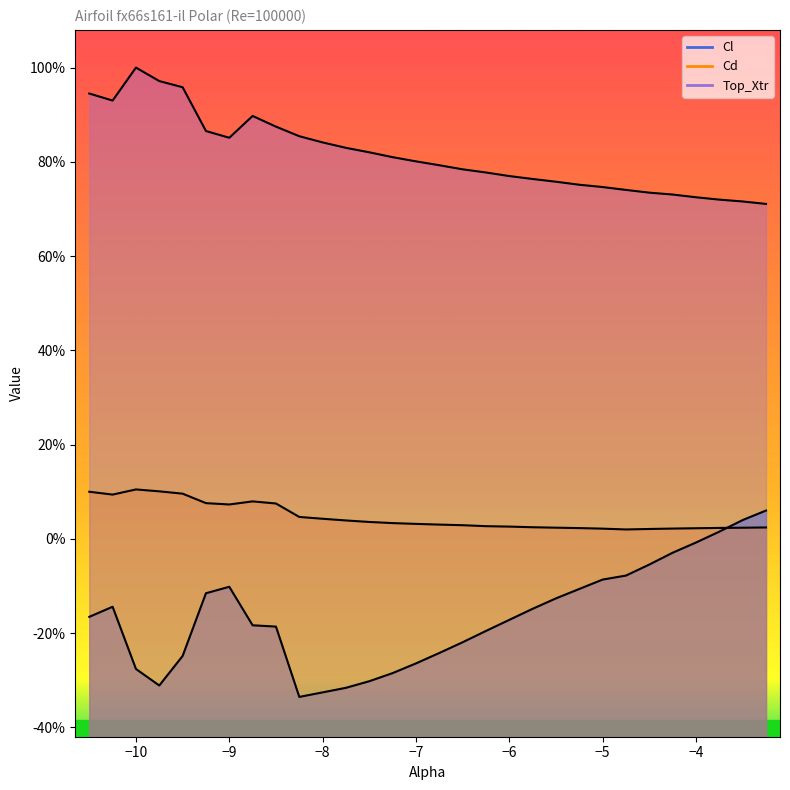

Rank the series by their maximum value, from highest to lowest.

Top_Xtr line, Cd line, Cl line